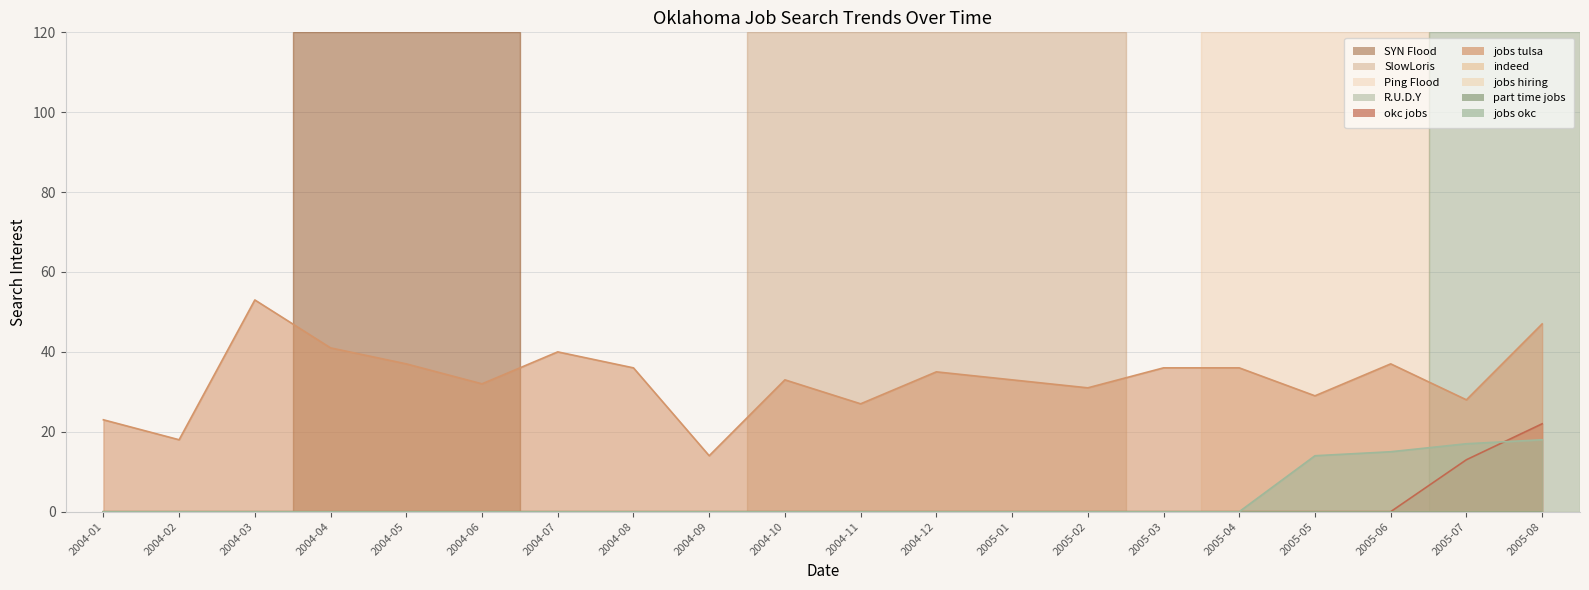

The jobs tulsa series shows 72 at 2004-03. True or false?

False